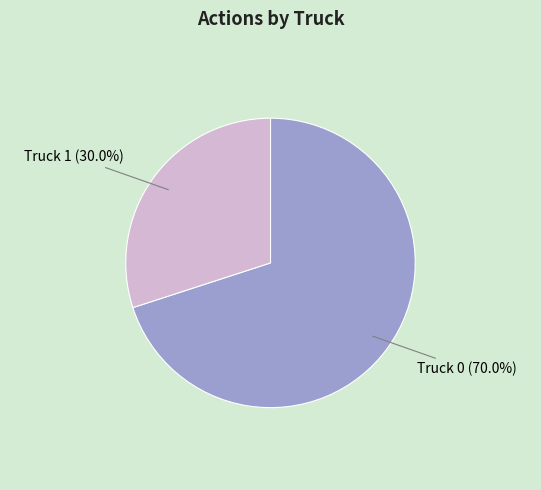

What is the smallest slice in the pie chart?

Truck 1